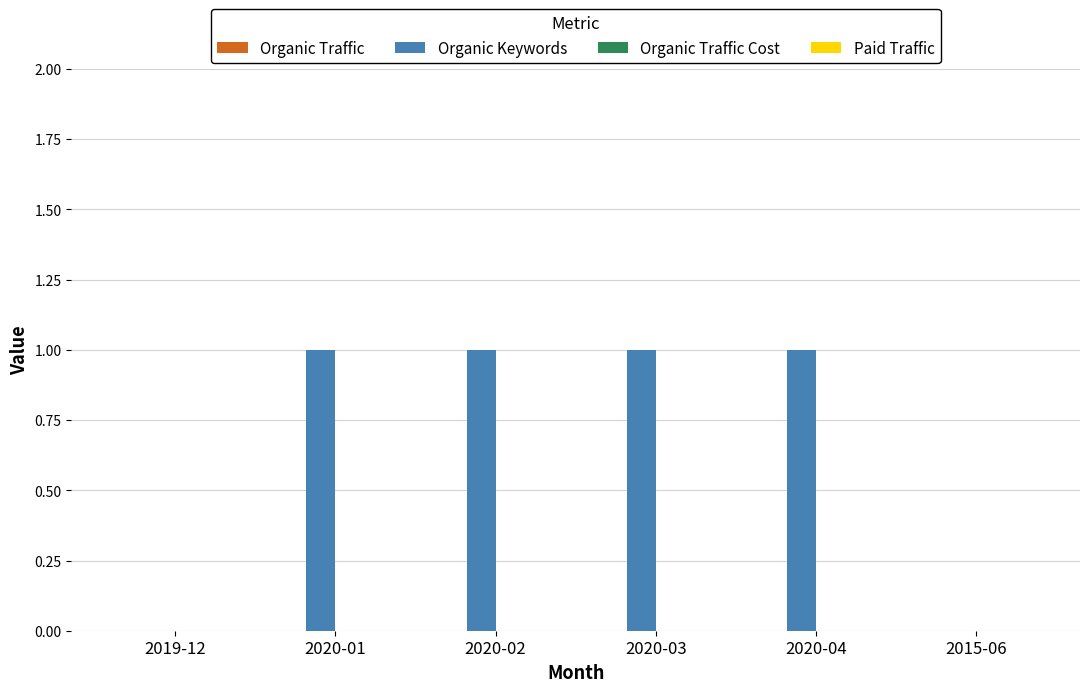

What is the change in value from 2019-12 to 2020-02?

+1